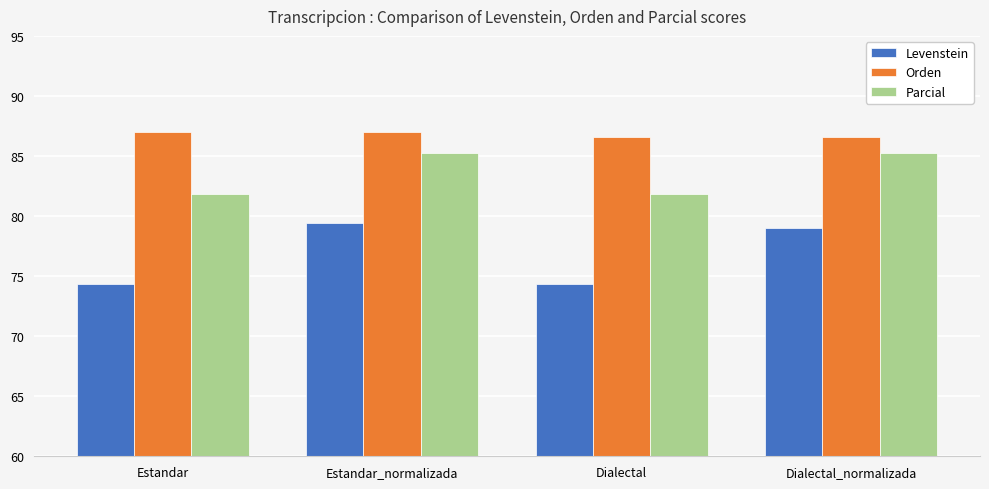

What is the value of the Levenstein bar at the 4th from the left?

79.0